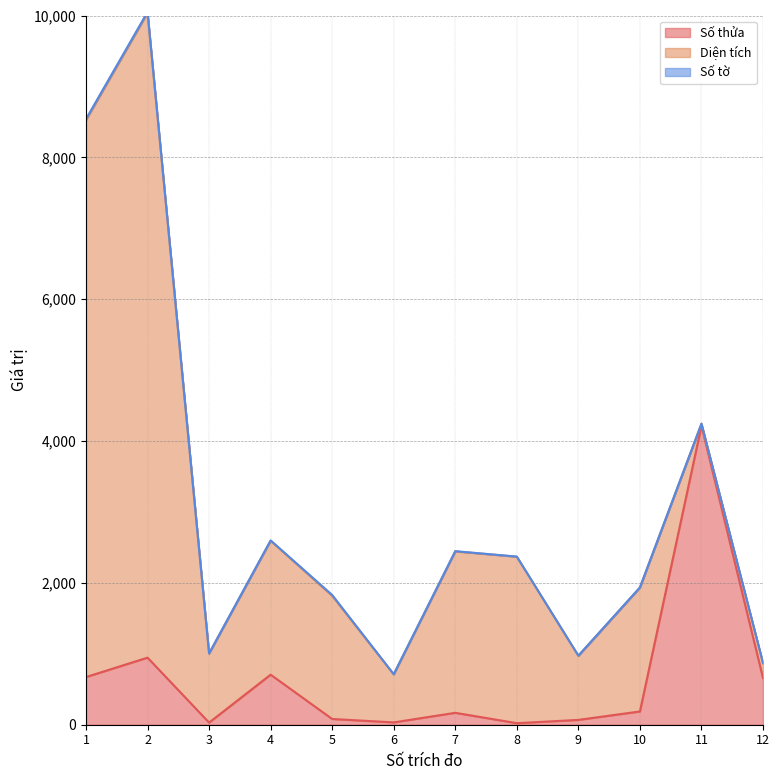

Between 3 and 10, which is larger?

10